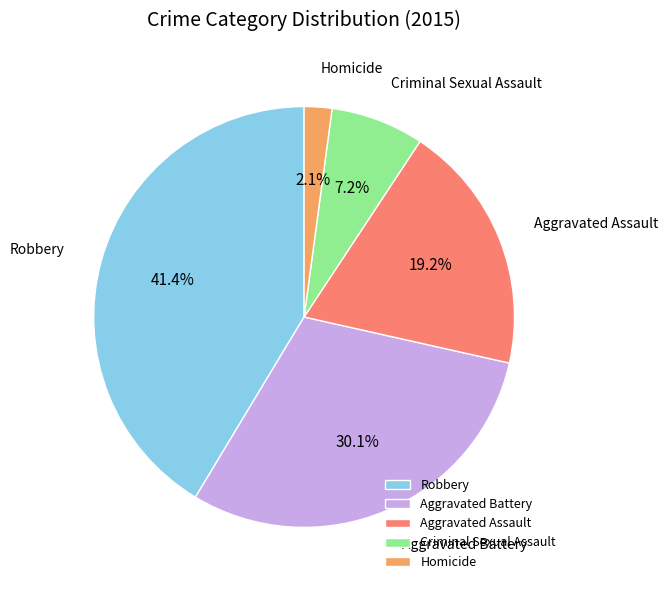

Do Aggravated Battery and Homicide together represent more than half of the pie?

No